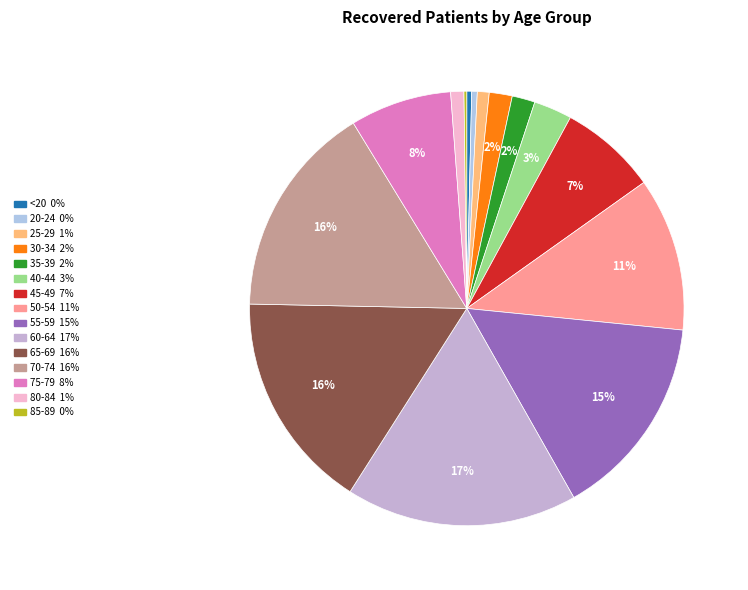

To the nearest percent, what is the difference between the 55-59 and 50-54 slice percentages?

4%